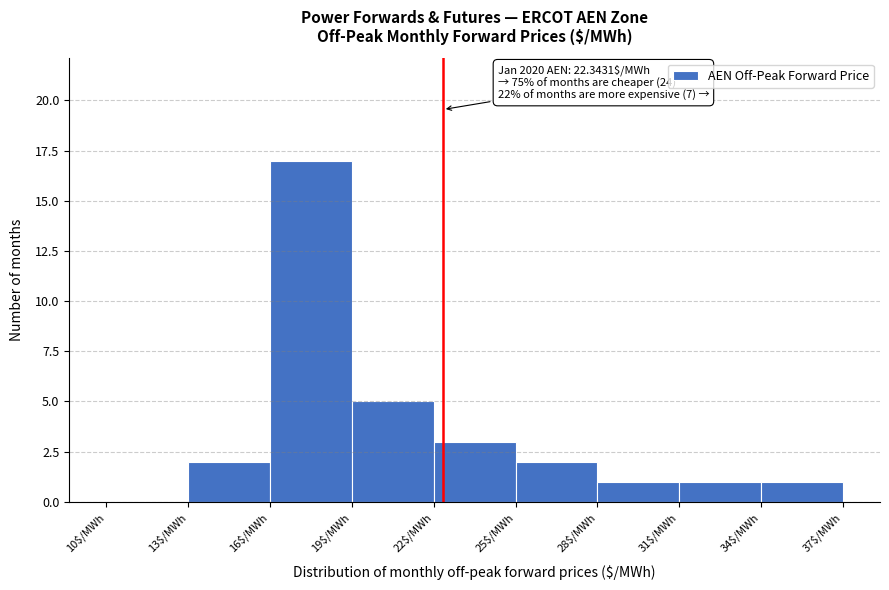

Over which range of the x-axis is the bar tallest?

16 to 19